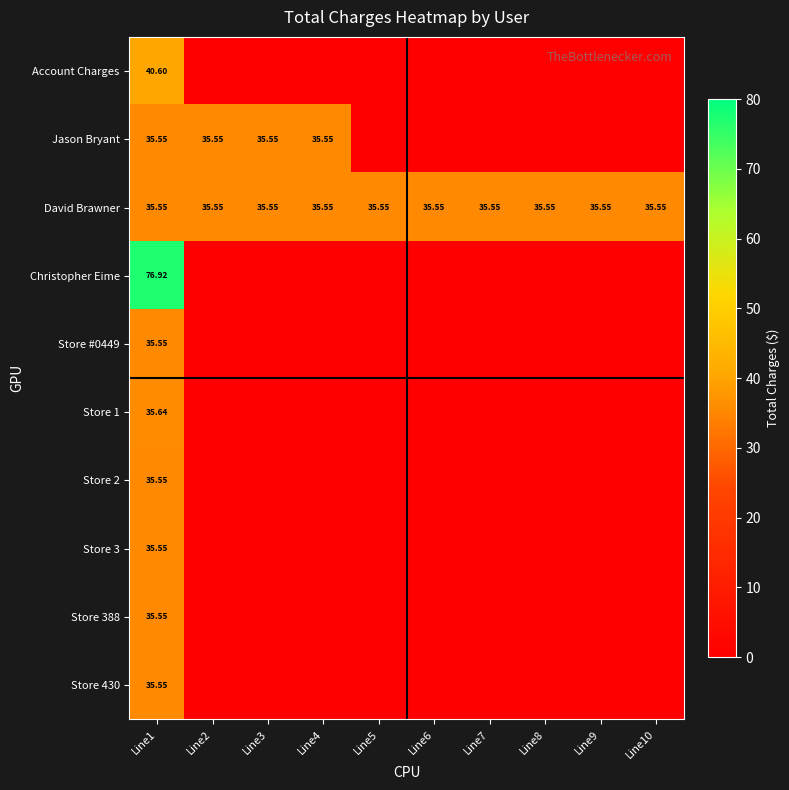

At which category does the chart reach its minimum across all series?

Line2